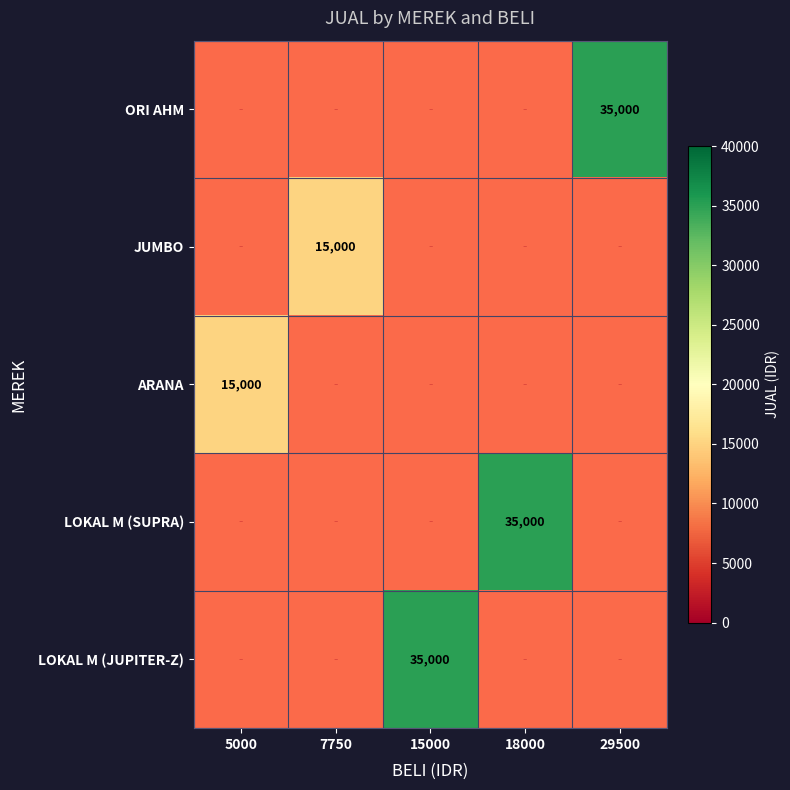

What is the spread (max minus min) of values at 5000?

15000